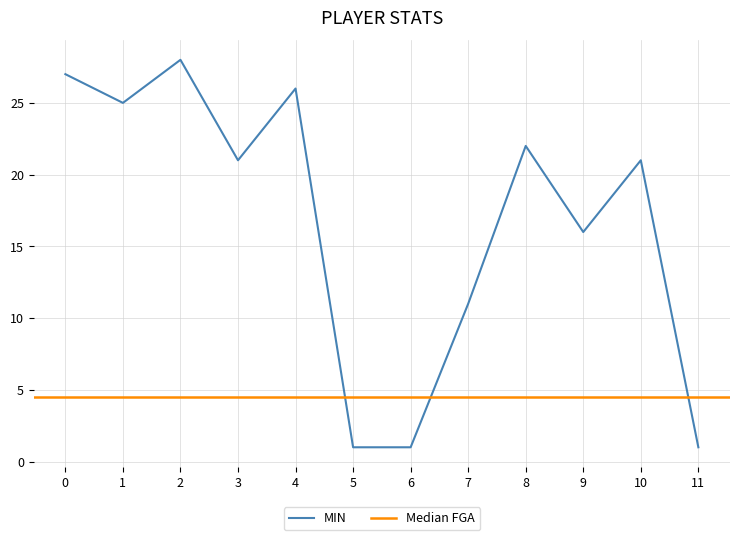

Where is MIN nearest to the value 14?

9